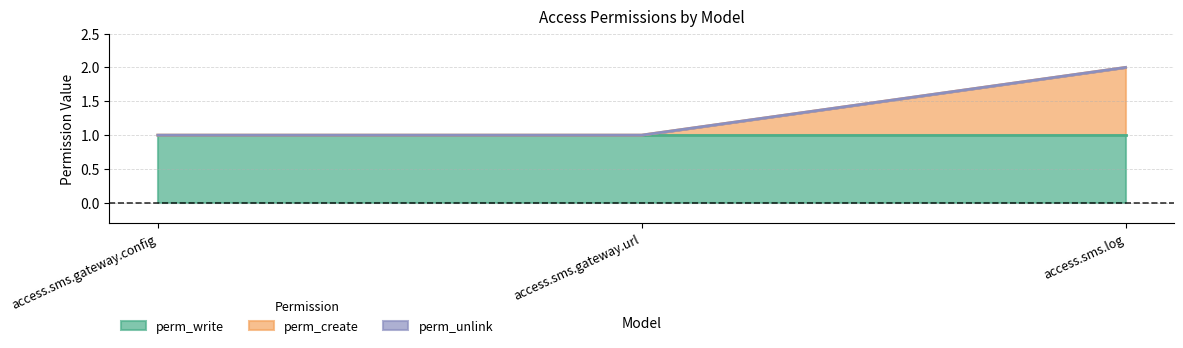

Which label corresponds to the largest value in the chart?

access.sms.log